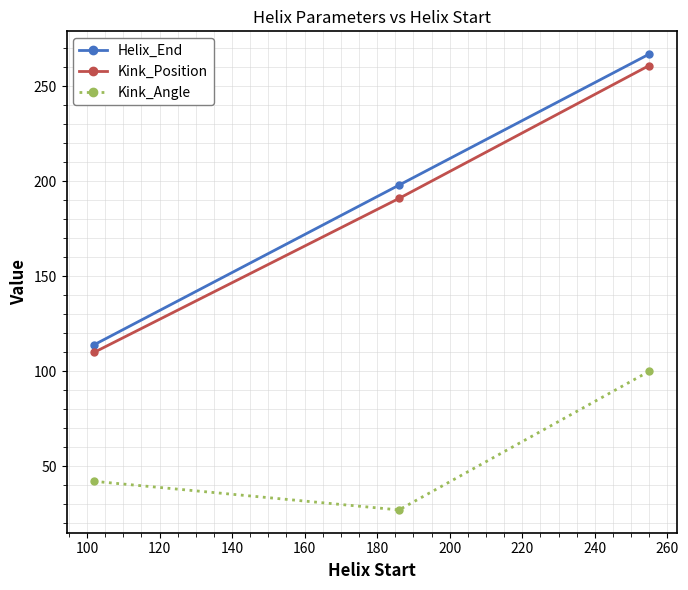

At how many categories does at least one series exceed 49?

3